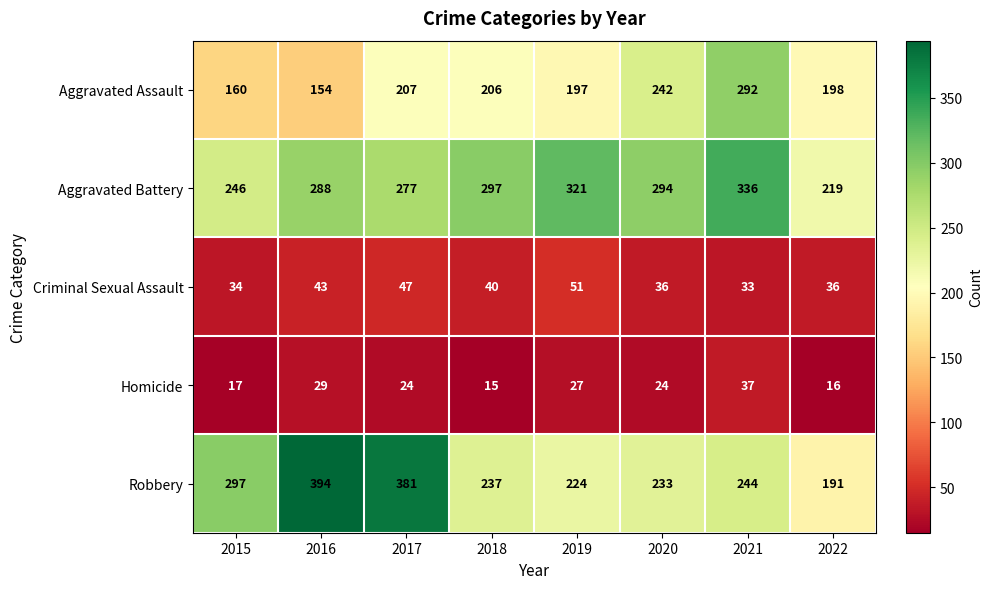

What is the difference between the Aggravated Assault values at 2020 and 2018?

36